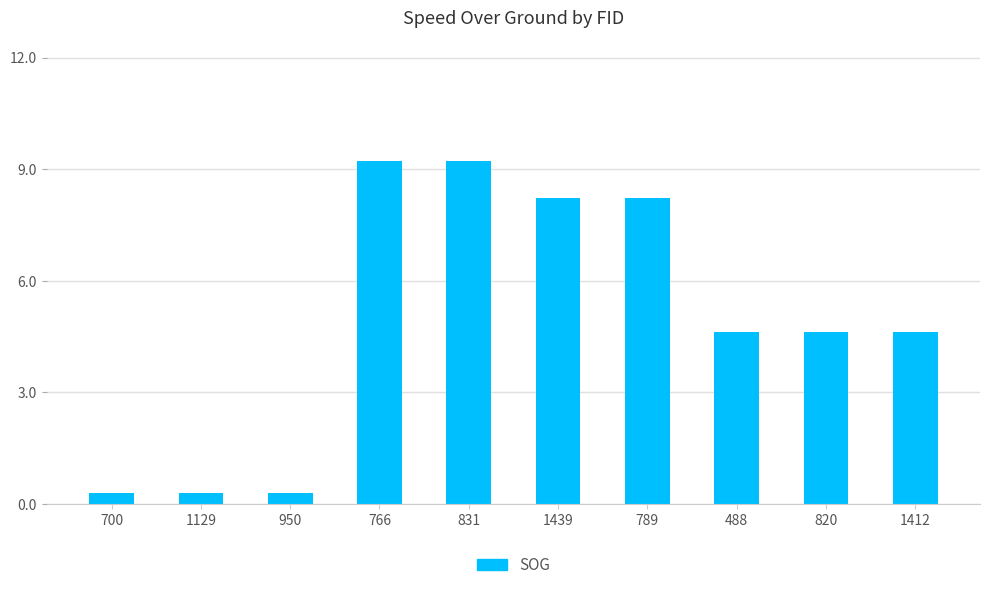

The value at 766 is 9.2. True or false?

True